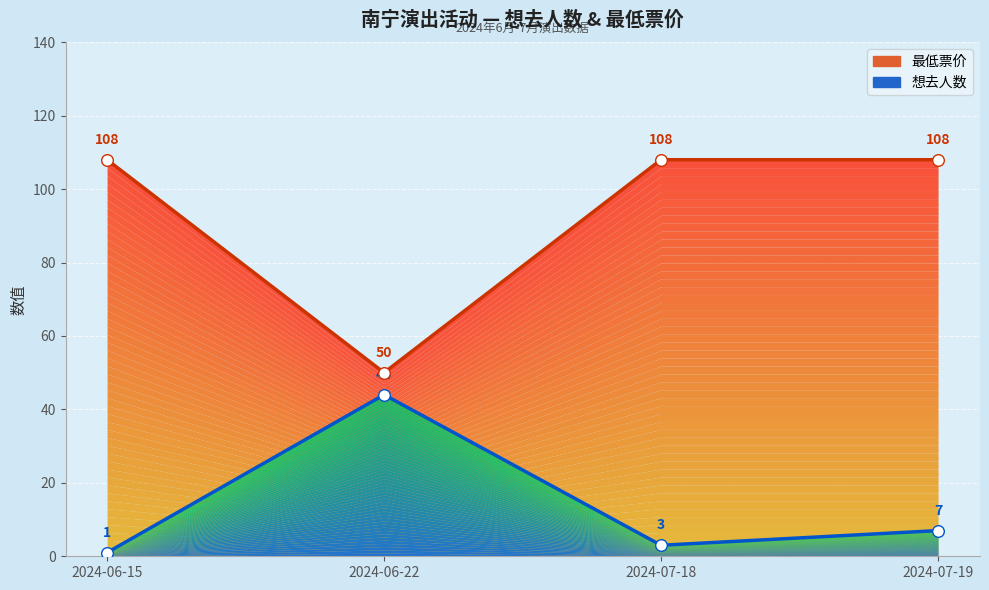

What is the total value across all series at 2024-07-18?

111